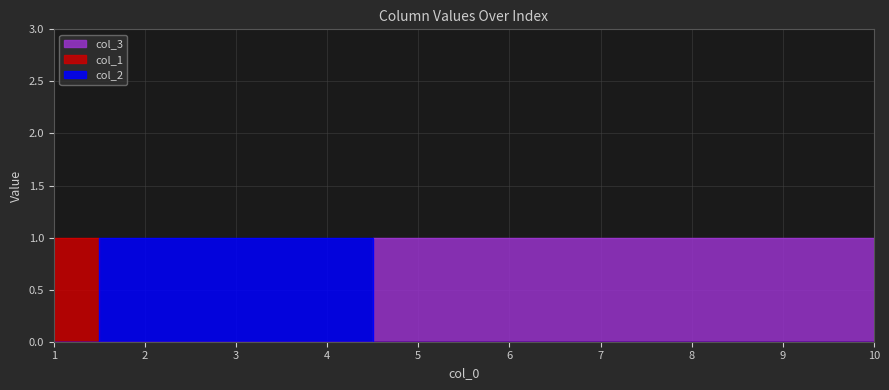

Reading left to right, what are all the values shown in this chart?

col_1: 1=1	2=0	3=0	4=0	5=0	6=0	7=0	8=0	9=0	10=0
col_2: 1=0	2=1	3=1	4=1	5=0	6=0	7=0	8=0	9=0	10=0
col_3: 1=0	2=0	3=0	4=0	5=1	6=1	7=1	8=1	9=1	10=1